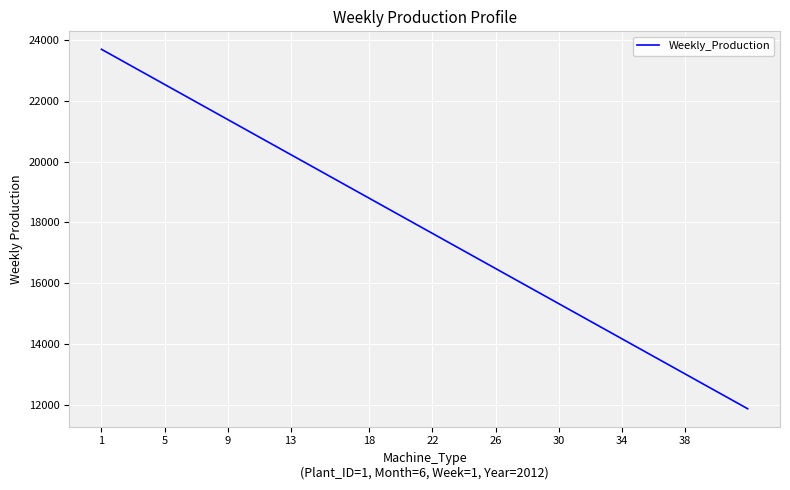

What is the difference between the maximum and minimum values?

11828